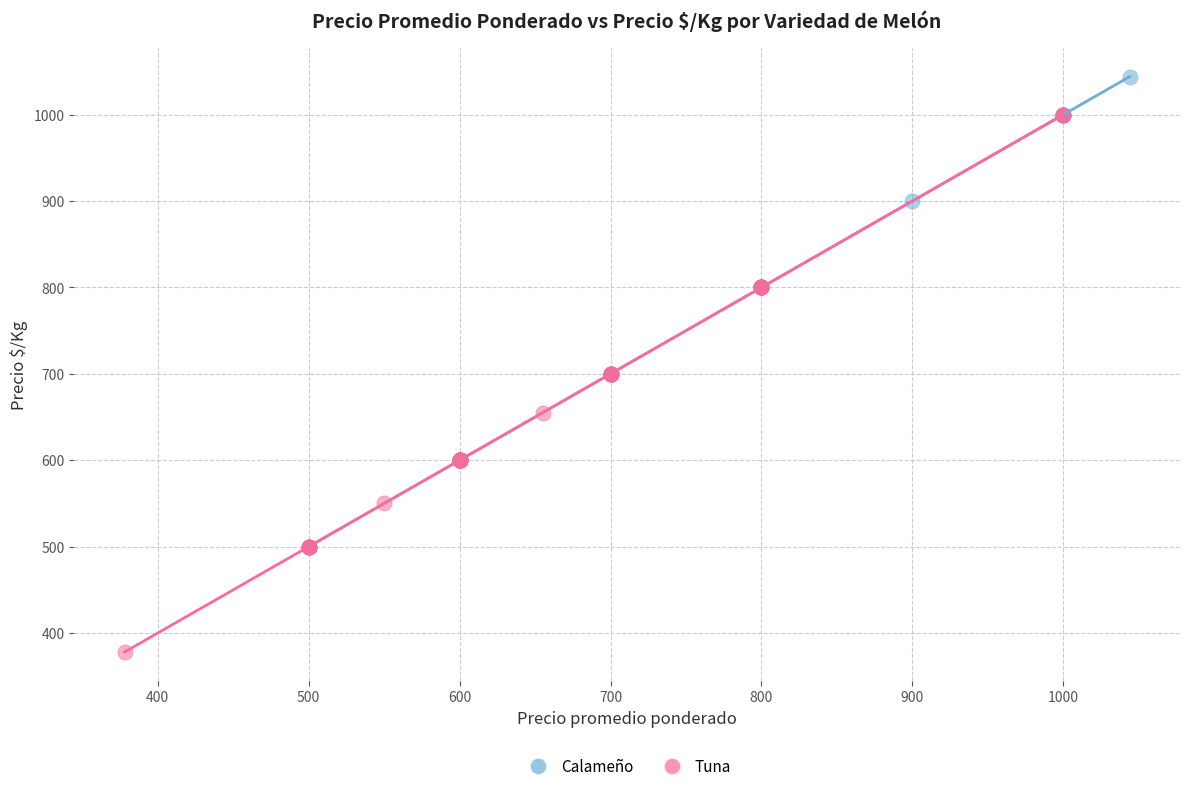

What are all the series names shown in the legend?

Calameño, Tuna